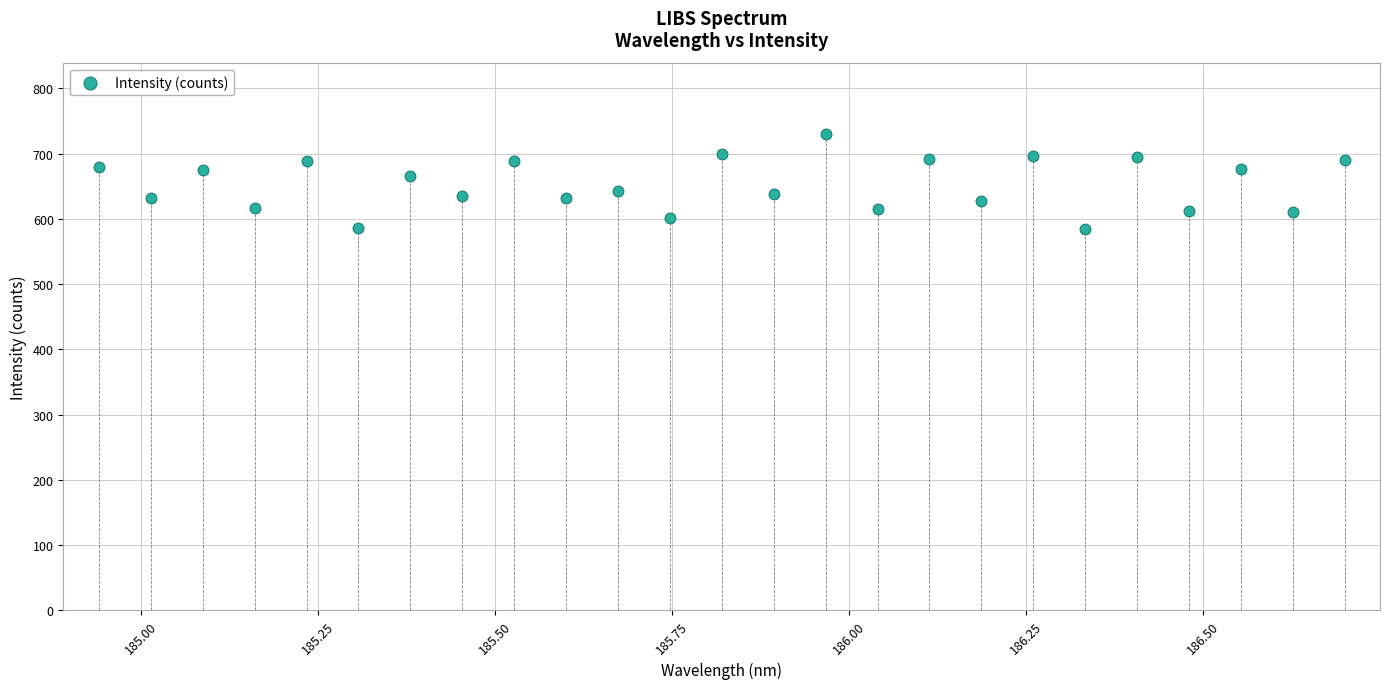

What is the range of Y values (max minus min)?

145